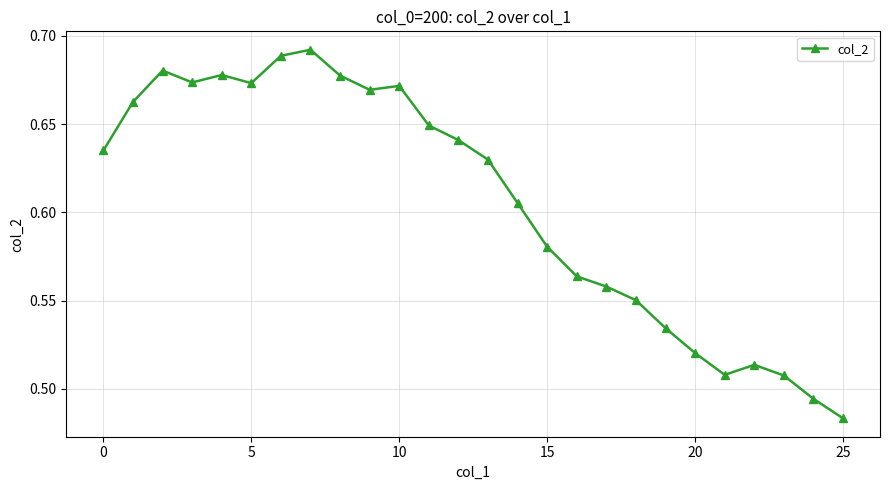

How many lines are shown in the chart?

1